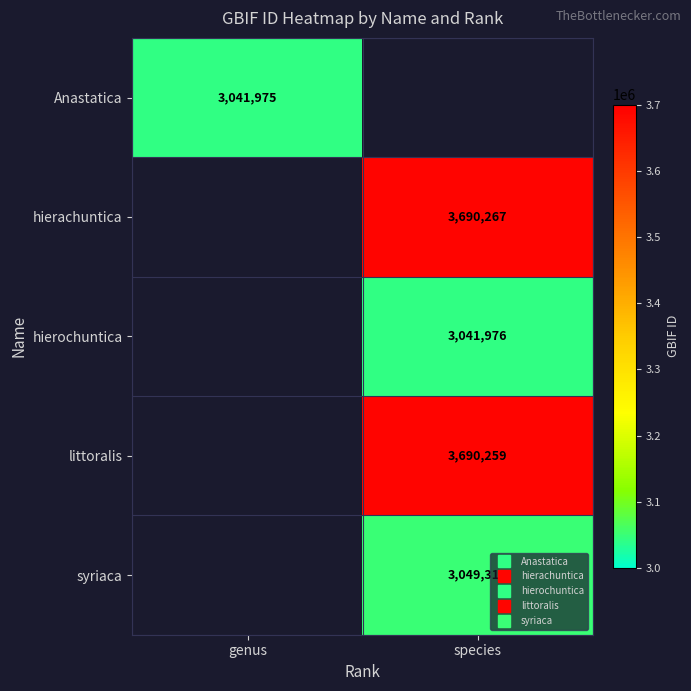

Which has a higher value, genus or species?

species